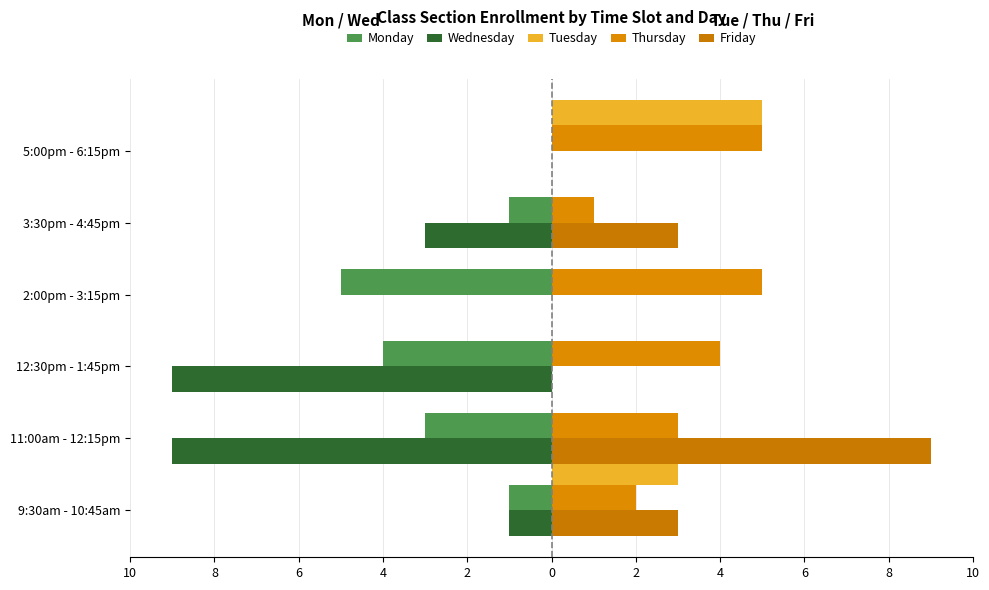

How many values in the Wednesday series are below -1?

3